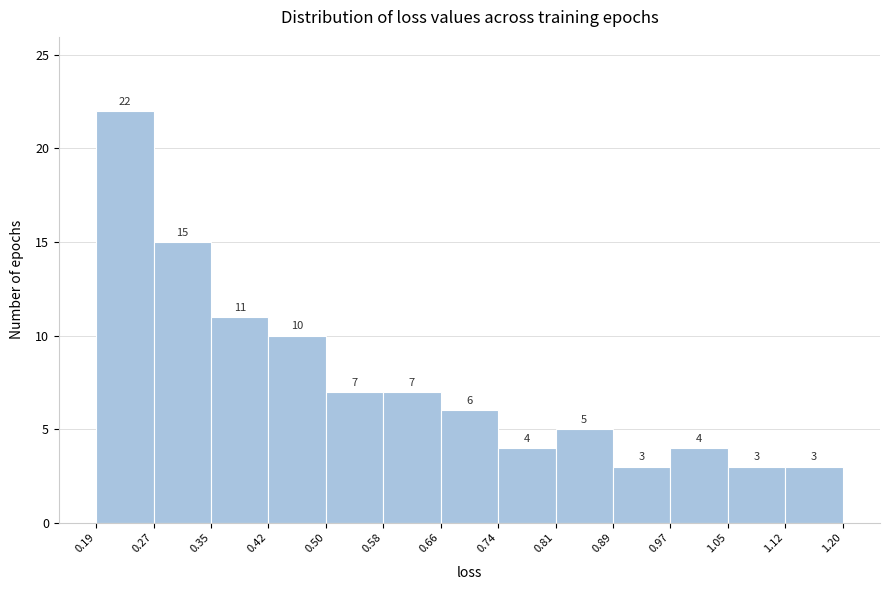

Over which range of the x-axis is the bar tallest?

0.19 to 0.27